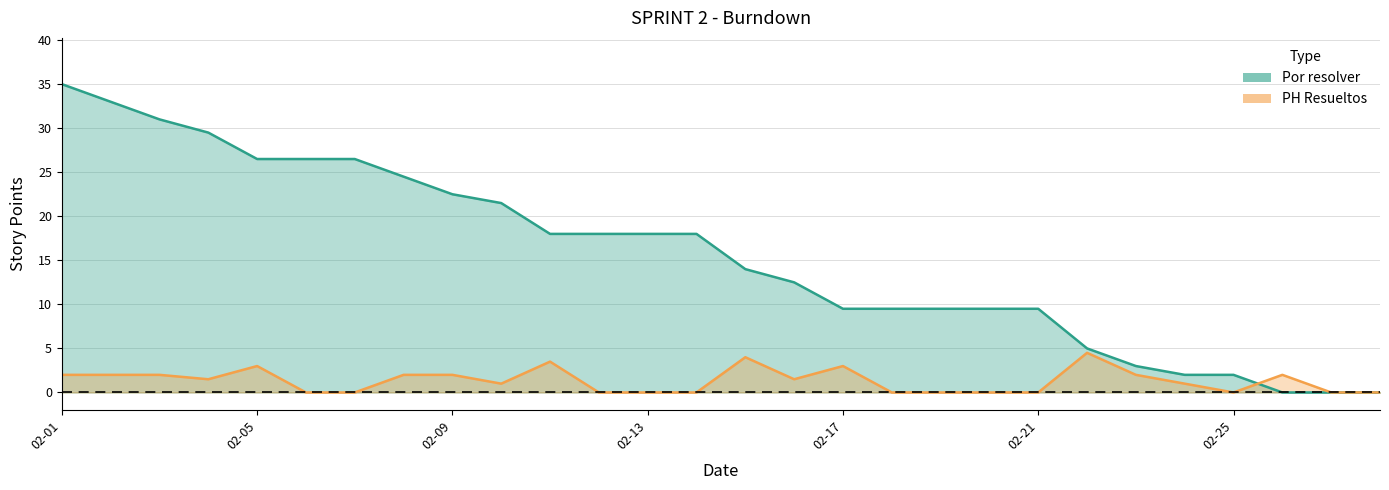

Rank the series by their maximum value, from highest to lowest.

Por resolver, PH Resueltos